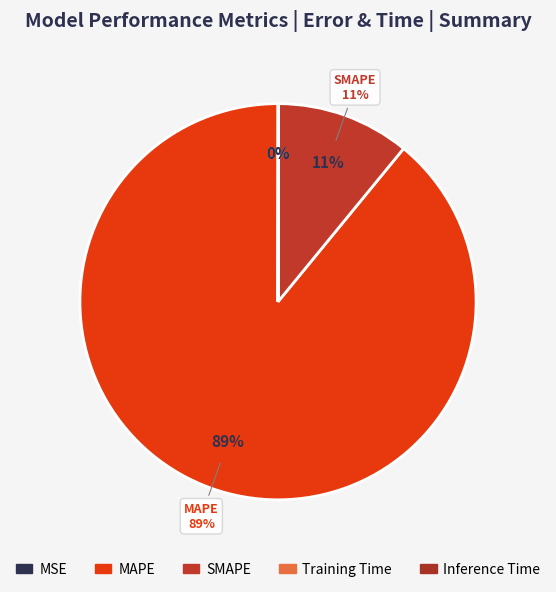

Rank the categories by value from lowest to highest.

MSE, Training Time, Inference Time, SMAPE, MAPE